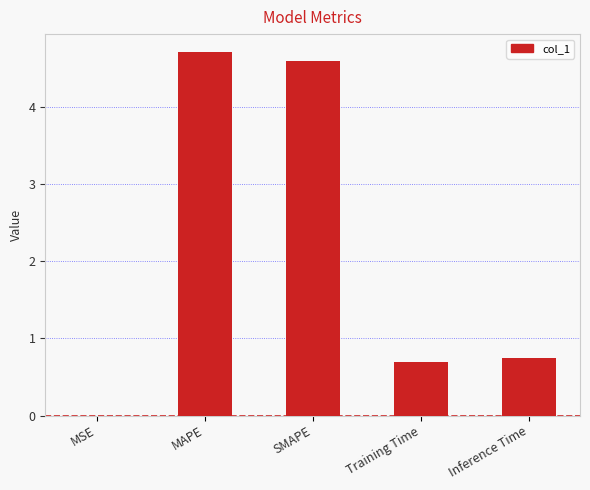

Which category has the highest value across all series?

MAPE